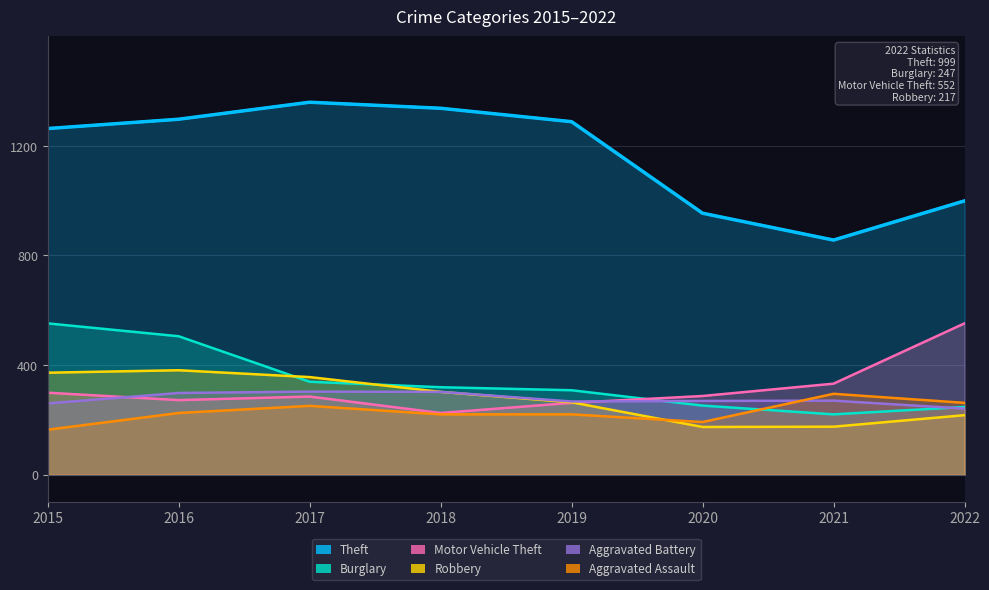

At which category does Motor Vehicle Theft reach its first local peak?

2017